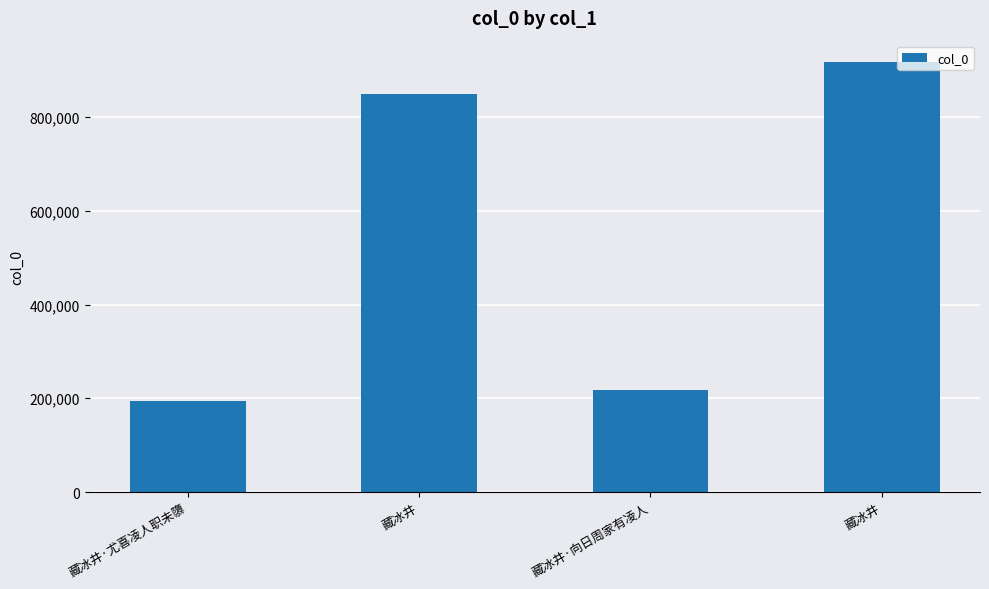

What is the ratio of the value at 藏冰井 to the value at 藏冰井?

0.9